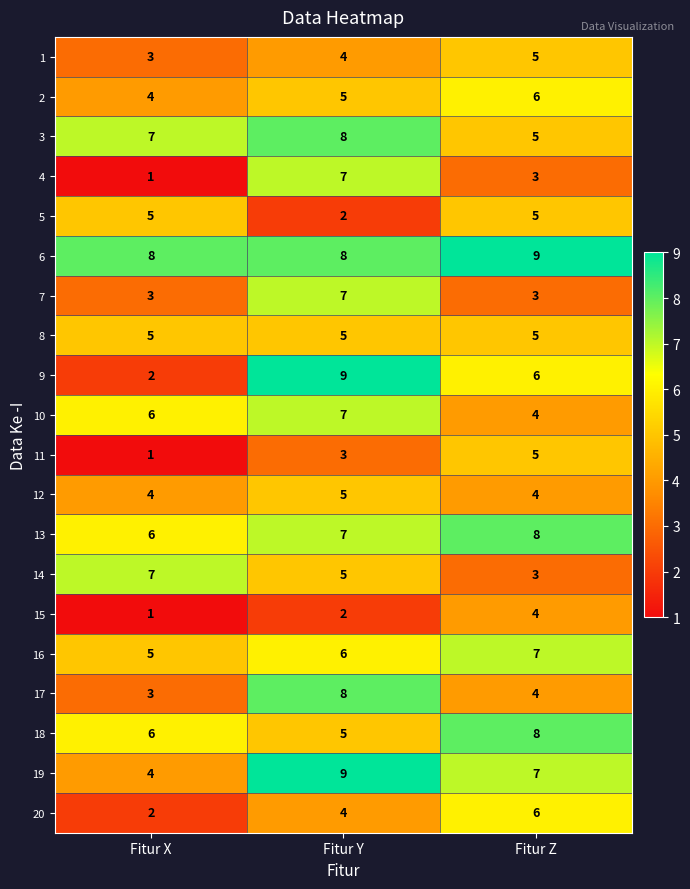

At which category is the sum across all series the highest?

Fitur Y